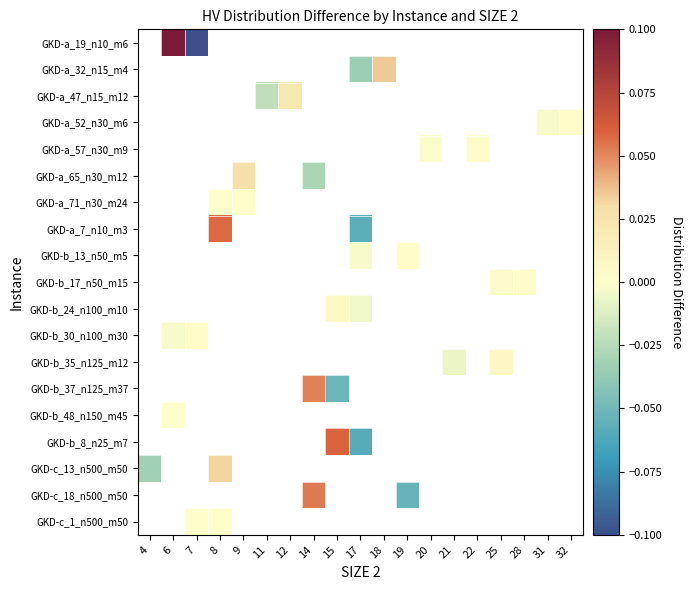

How many data points in GKD-b_13_n50_m5 are less than 0?

1